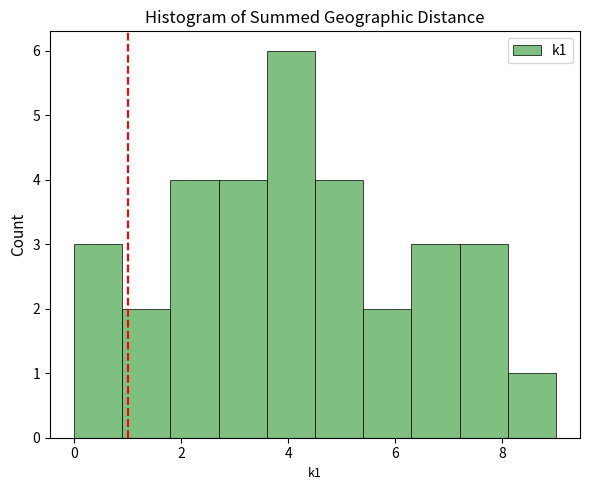

Reading left to right, list every bar in this chart as the range it spans on the x-axis followed by its height. Neither the bar edges nor the heights are printed on the chart, so give them approximately, as read against the axes.

0.0 to 0.9: 3
0.9 to 1.8: 2
1.8 to 2.7: 4
2.7 to 3.6: 4
3.6 to 4.5: 6
4.5 to 5.4: 4
5.4 to 6.3: 2
6.3 to 7.2: 3
7.2 to 8.1: 3
8.1 to 9.0: 1